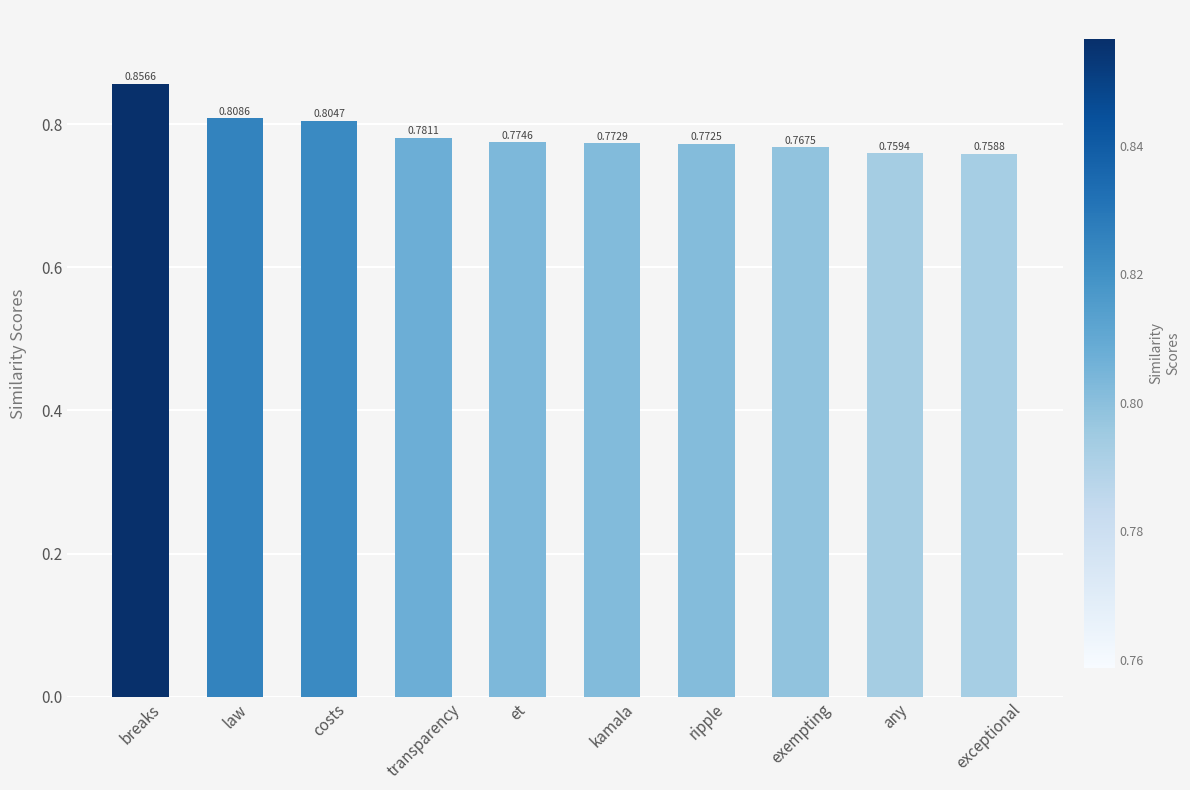

Count the values in the range 0 to 1.

10